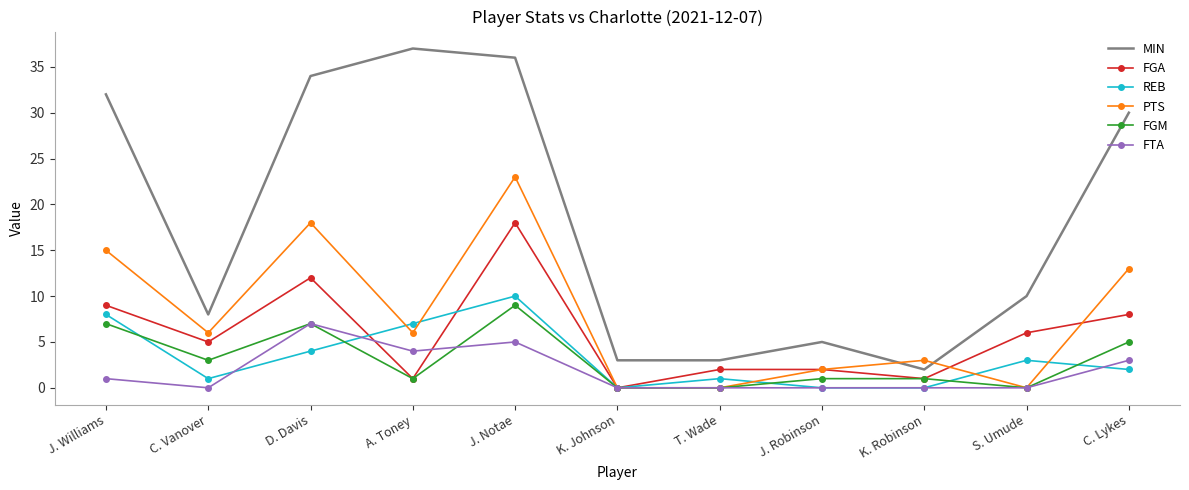

What is the spread (max minus min) of values at J. Williams?

31